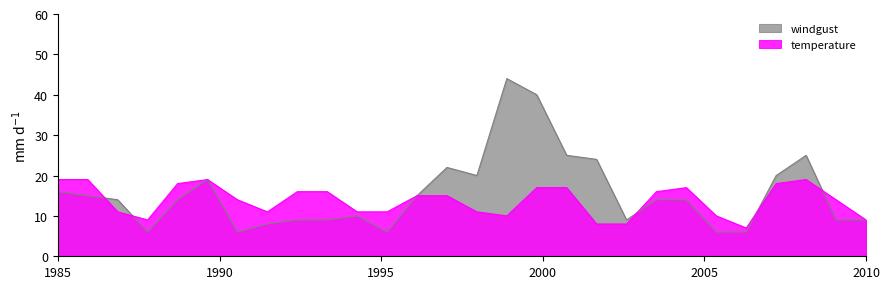

How many lines are shown in the chart?

2